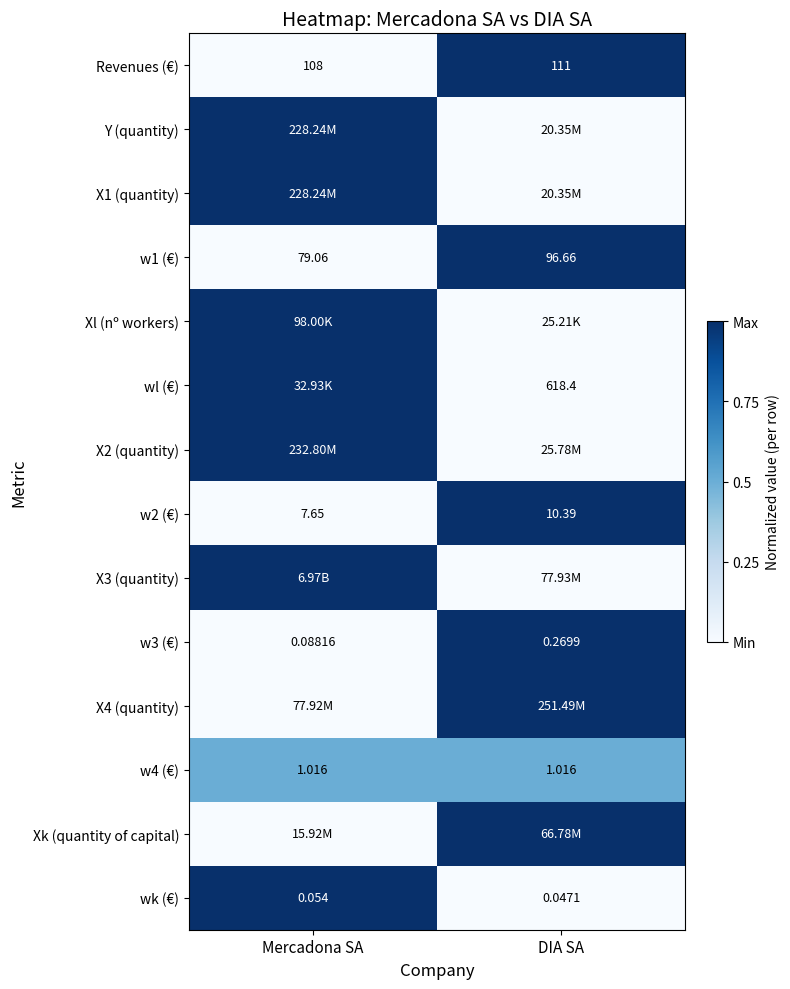

Where is w3 (€) nearest to the value 0?

Mercadona SA